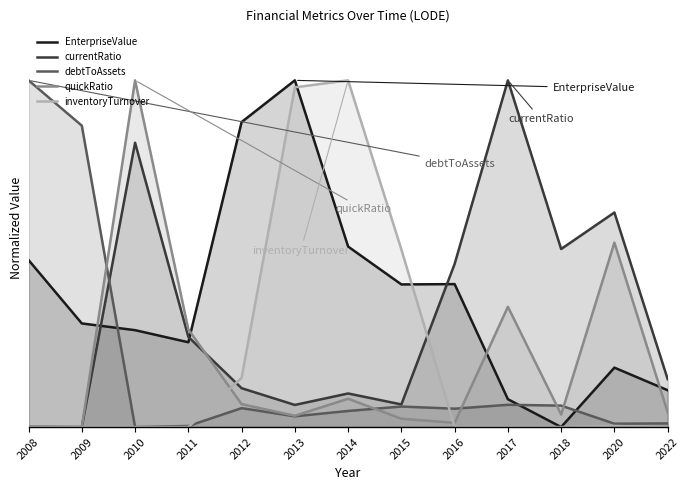

At which label is debtToAssets closest to 0?

2010